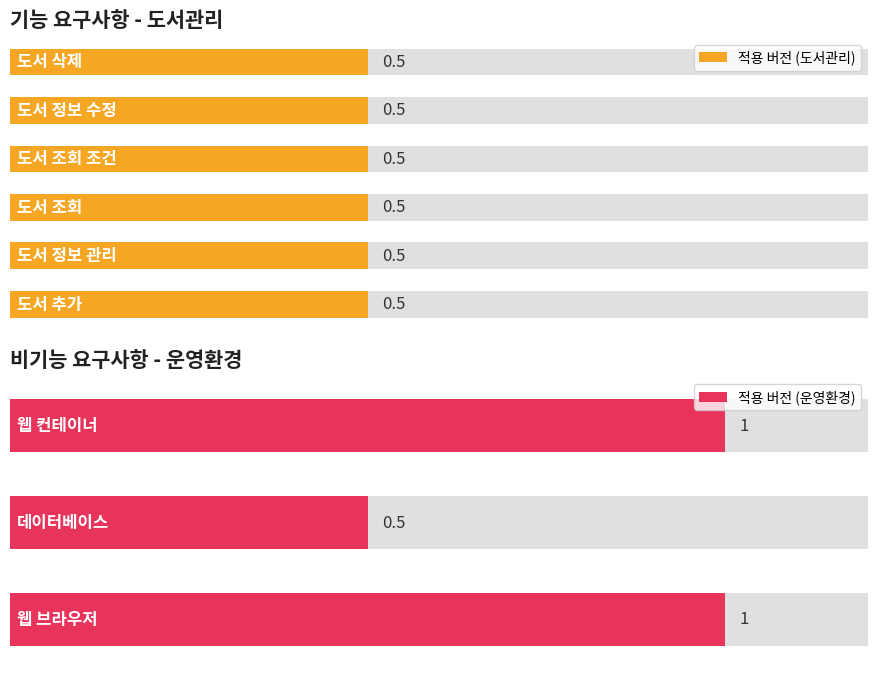

What is the maximum value shown in the chart?

1.0